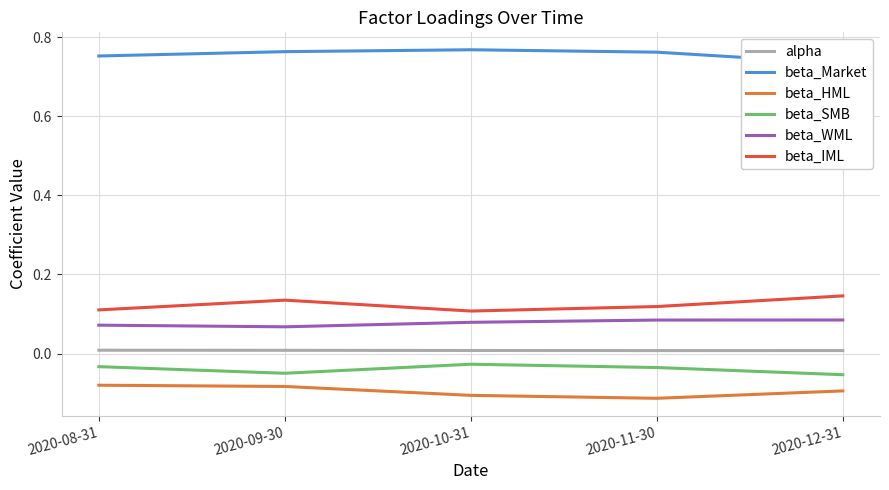

At 2020-09-30, list the series in order from largest to smallest.

beta_Market, beta_IML, beta_WML, alpha, beta_SMB, beta_HML